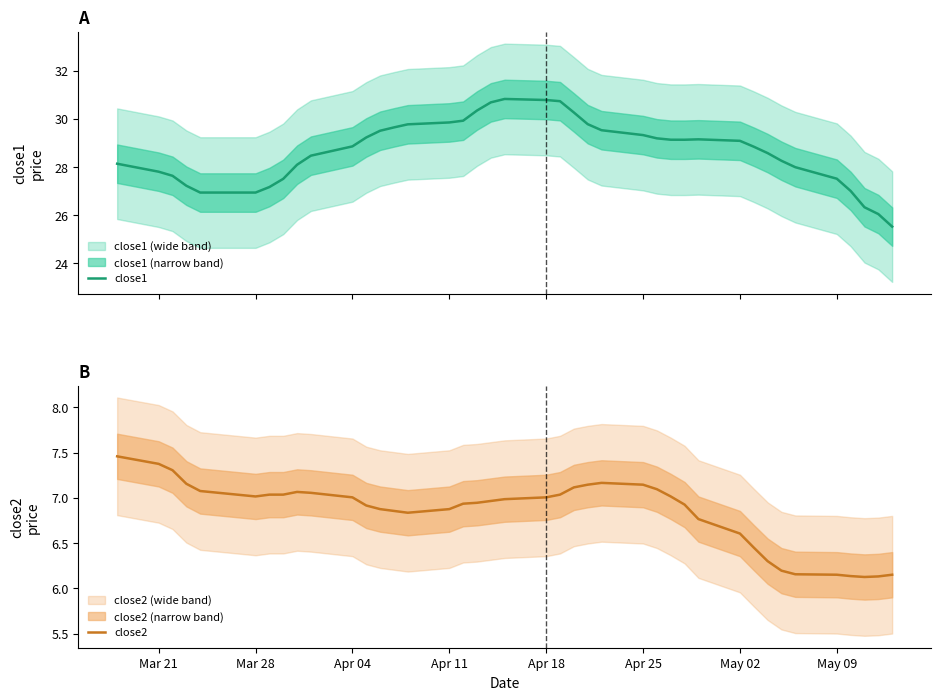

True or false: close2 has a value of 7.0 at Apr 18.

True